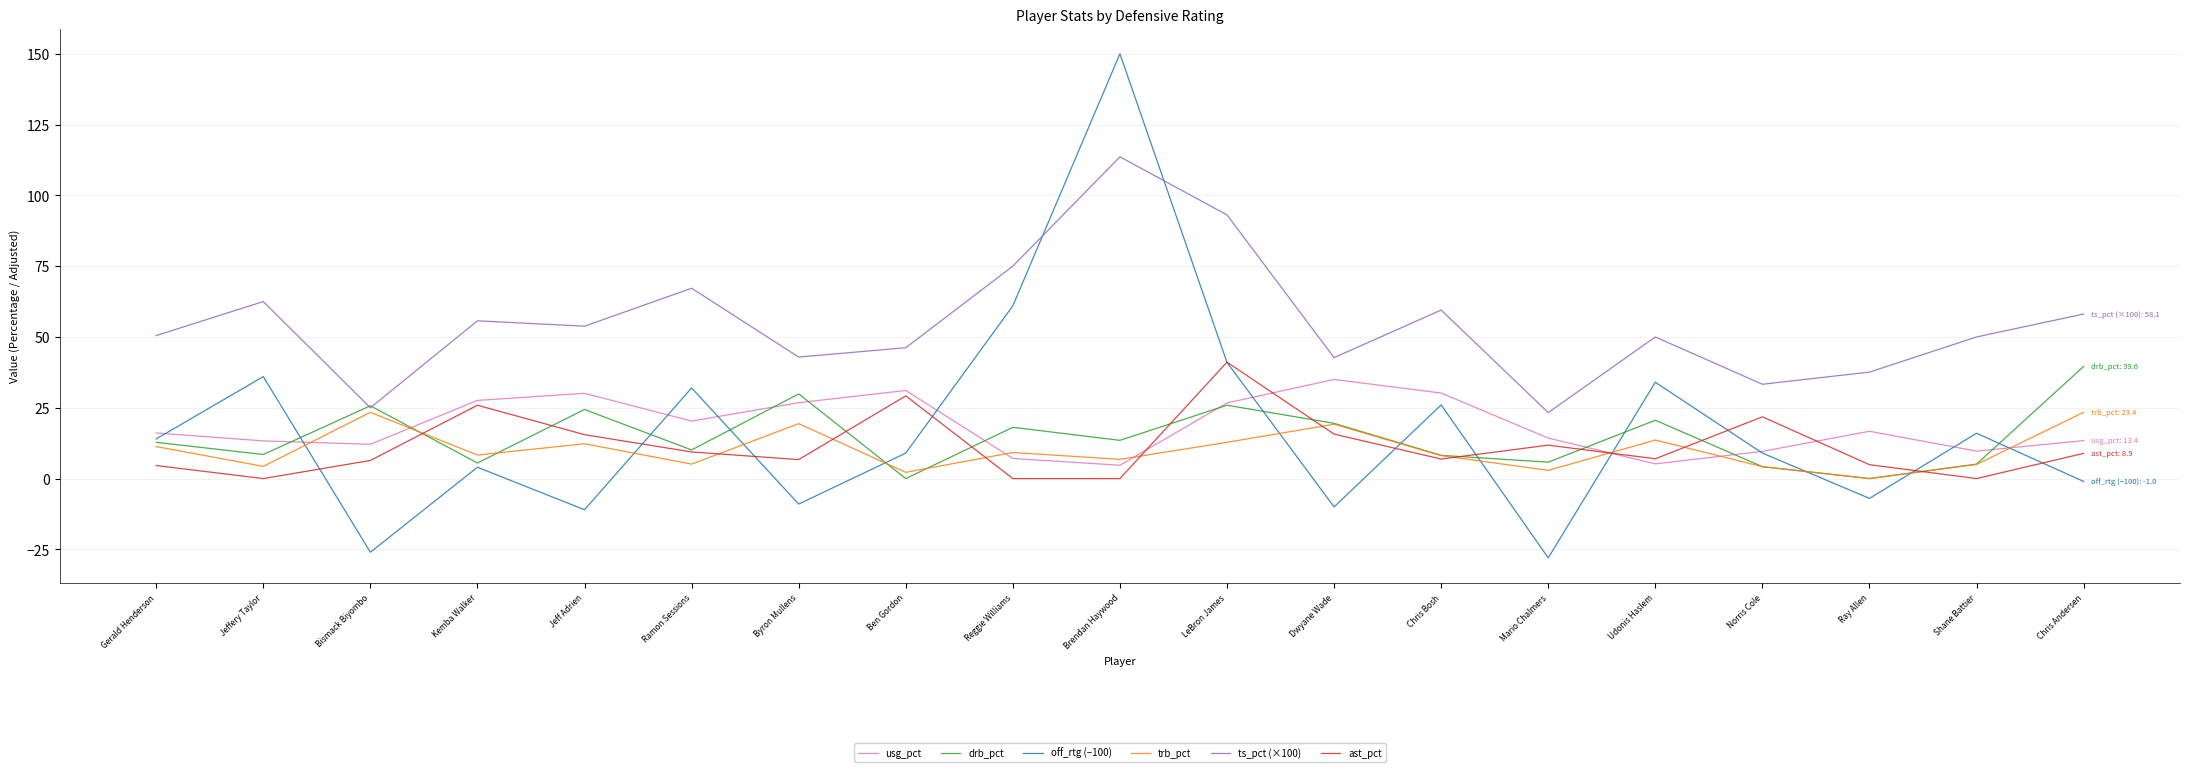

What is the highest value of the ts_pct (×100) series?

113.6